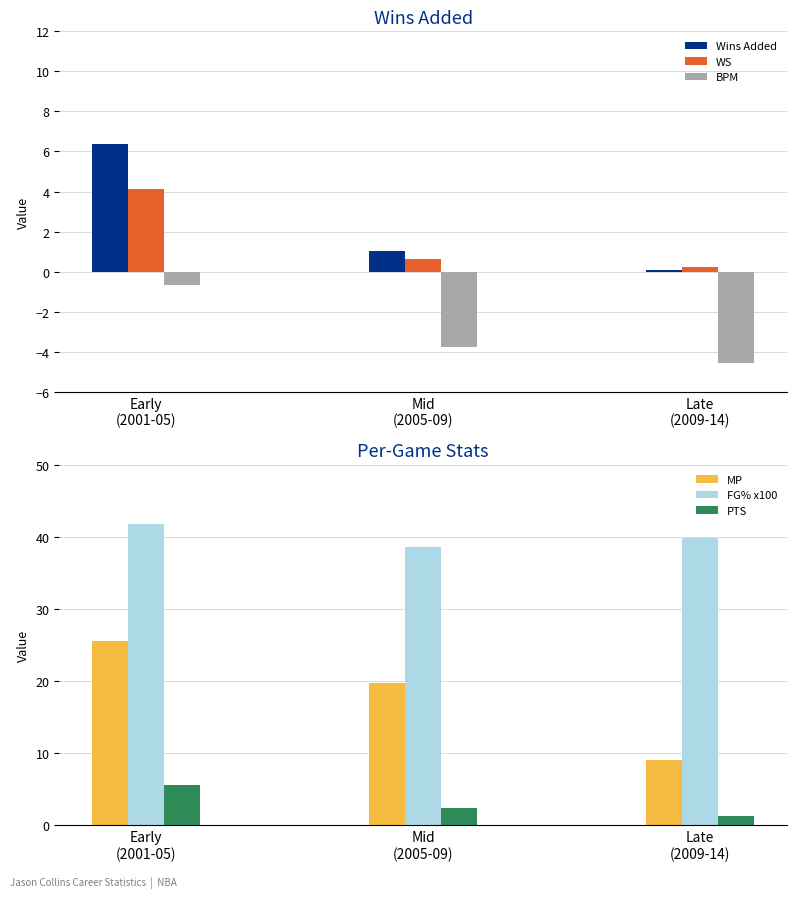

Is the value of PTS at Early
(2001-05) greater than the value of FG% x100 at Mid
(2005-09)?

No